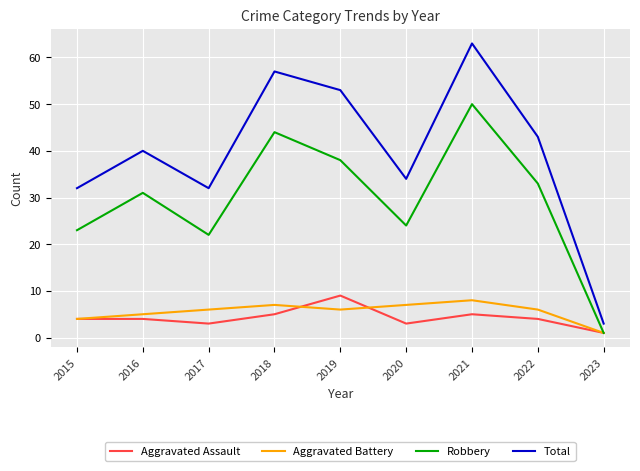

What is the highest value of the Aggravated Battery series?

8